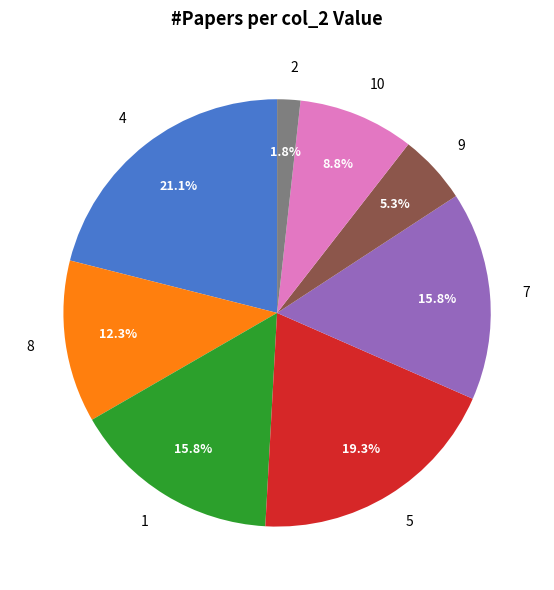

Does 5 represent more than half of the total?

No